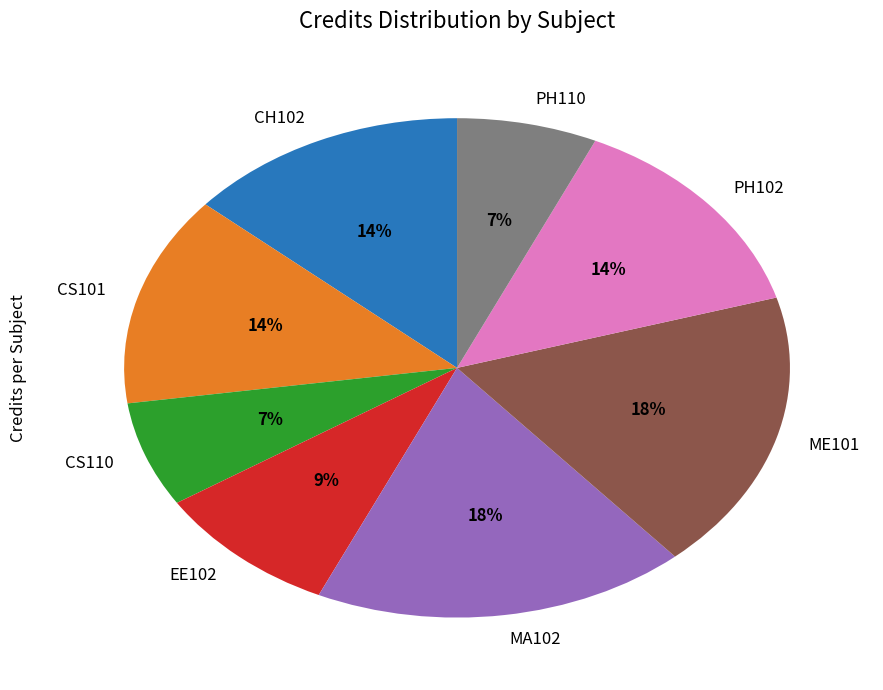

To the nearest percent, what is the difference between the PH110 and PH102 slice percentages?

7%